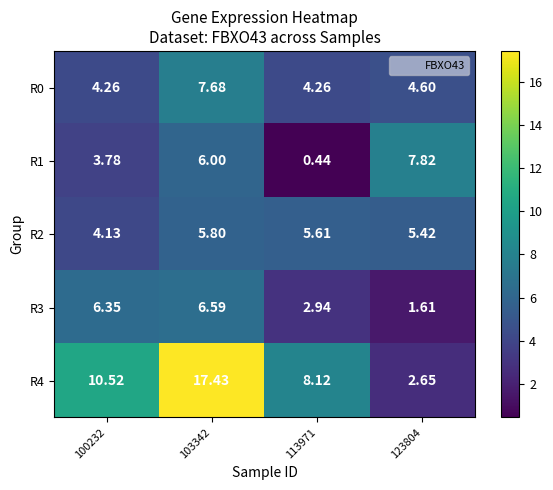

Is the value of R1 at 100232 greater than the value of R4 at 123804?

Yes